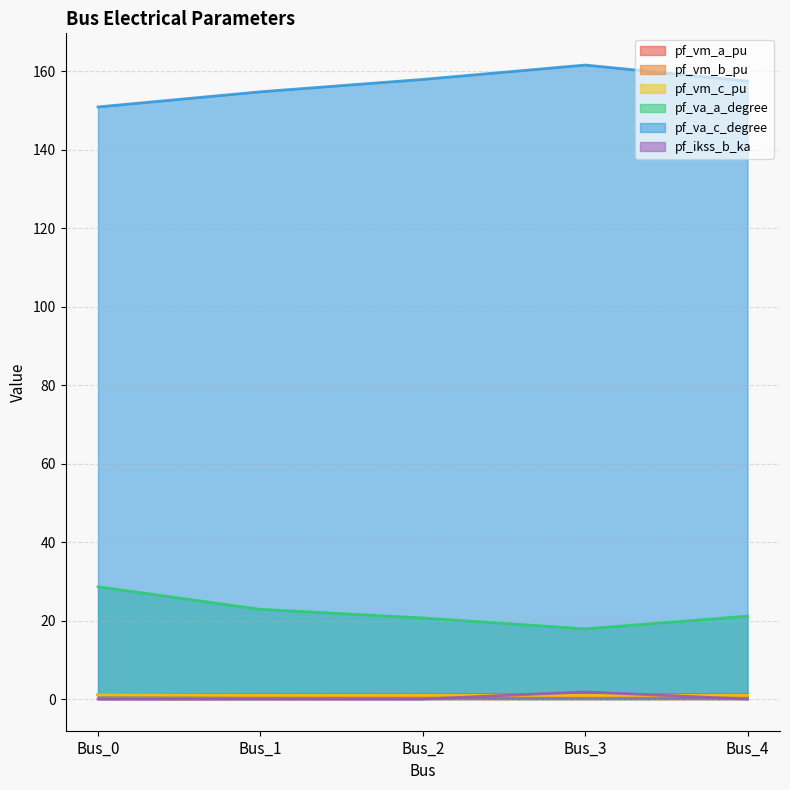

Reading left to right, extract all data points from this chart.

pf_vm_a_pu: Bus_0=1.1	Bus_1=1.1	Bus_2=1.1	Bus_3=1.1	Bus_4=1.1
pf_vm_b_pu: Bus_0=1.1	Bus_1=0.9	Bus_2=0.8	Bus_3=0.6	Bus_4=0.8
pf_vm_c_pu: Bus_0=1.1	Bus_1=1.0	Bus_2=1.0	Bus_3=0.9	Bus_4=1.0
pf_va_a_degree: Bus_0=28.6	Bus_1=22.9	Bus_2=20.7	Bus_3=17.9	Bus_4=21.1
pf_va_c_degree: Bus_0=150.9	Bus_1=154.7	Bus_2=157.9	Bus_3=161.6	Bus_4=157.5
pf_ikss_b_ka: Bus_0=0.0	Bus_1=0.0	Bus_2=0.0	Bus_3=1.8	Bus_4=0.0